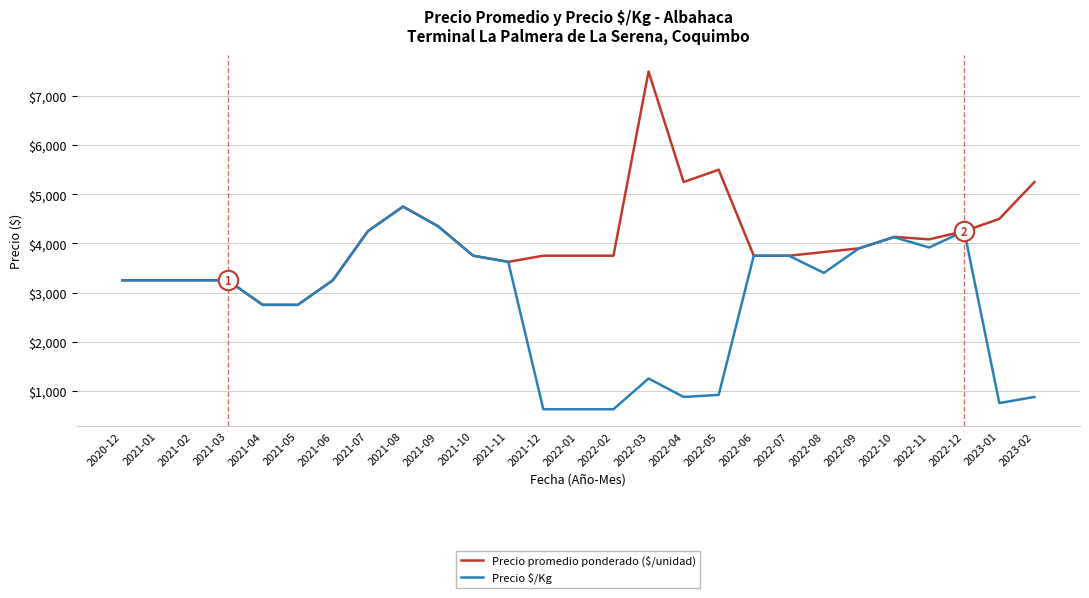

What is the minimum value for Precio $/Kg?

625